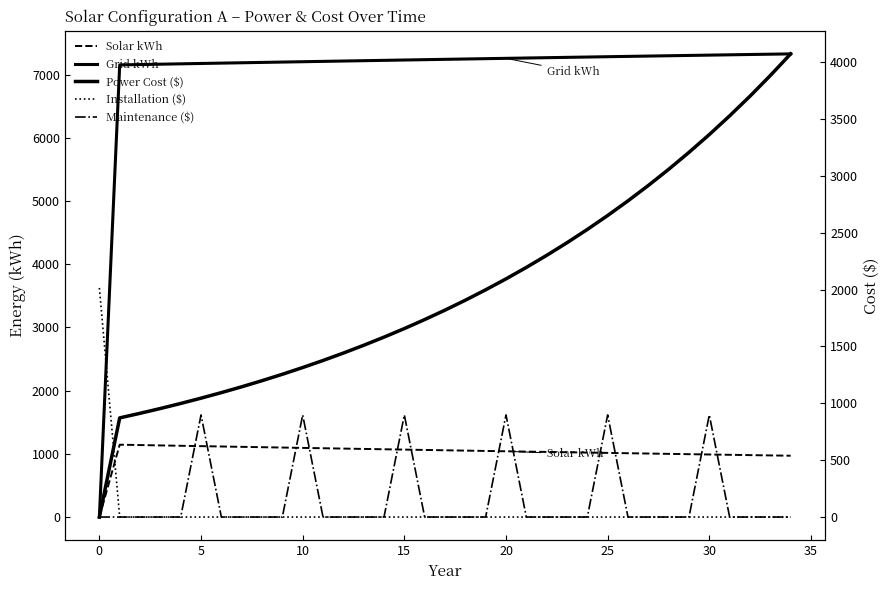

How many values in the Grid kWh series exceed 7243?

18